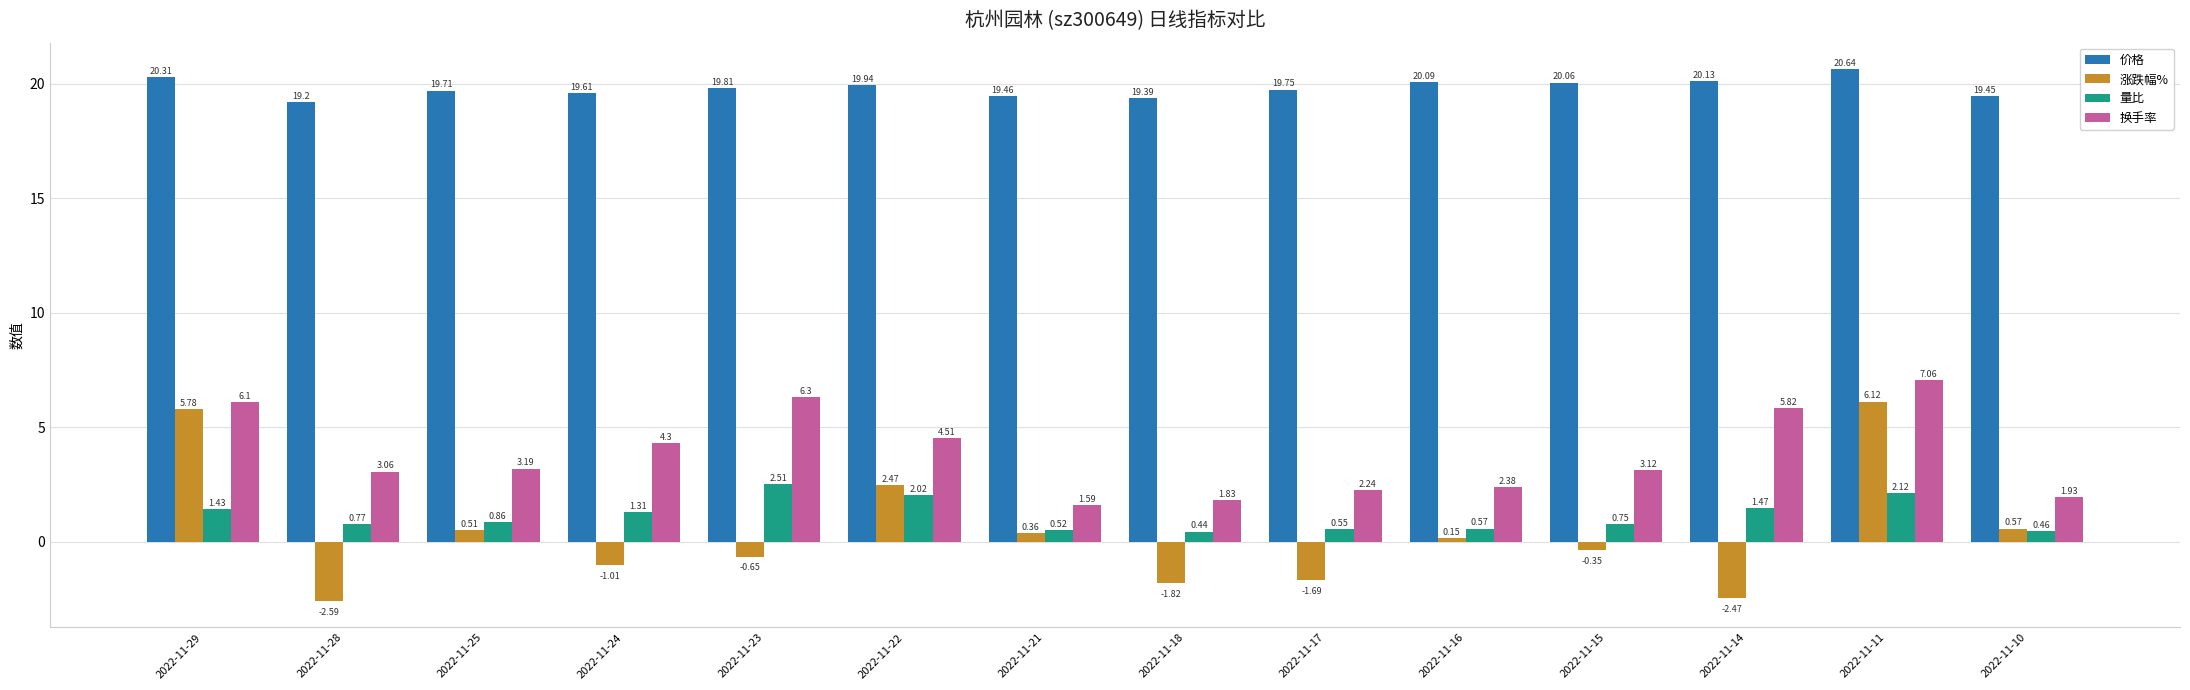

What is the value of the 换手率 bar at the 5th from the left?

6.3